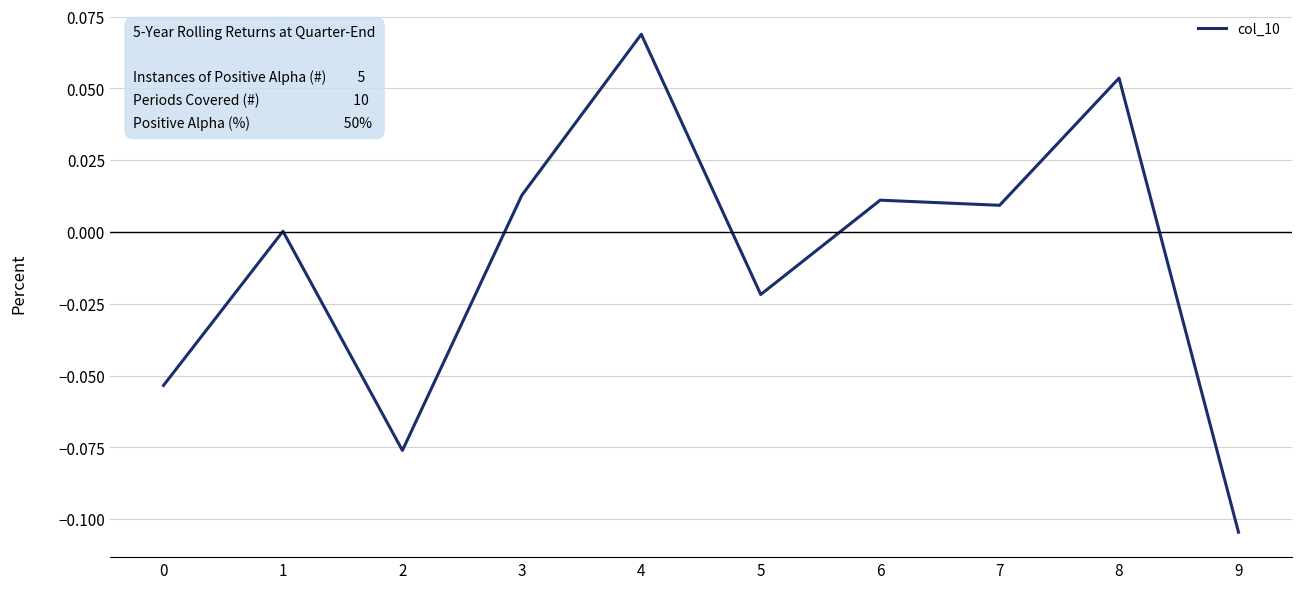

At which category does the chart reach its peak across all series?

4